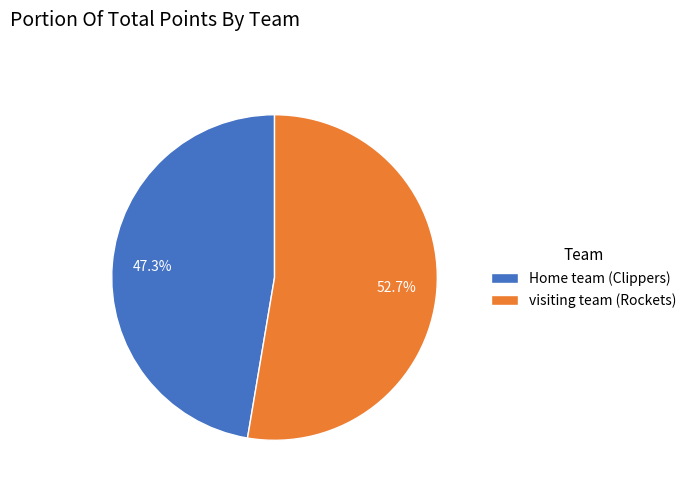

Is there any slice that represents more than half of the pie?

Yes